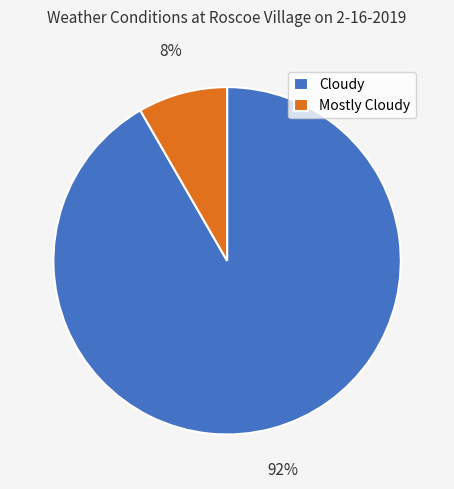

Between Cloudy and Mostly Cloudy, which is larger?

Cloudy